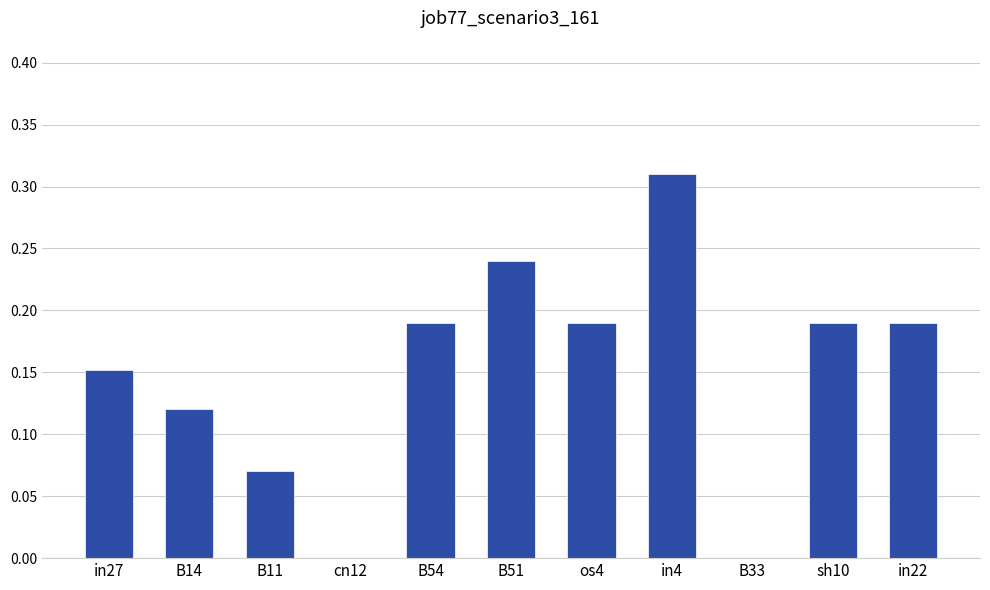

At which category does the chart reach its peak across all series?

in4